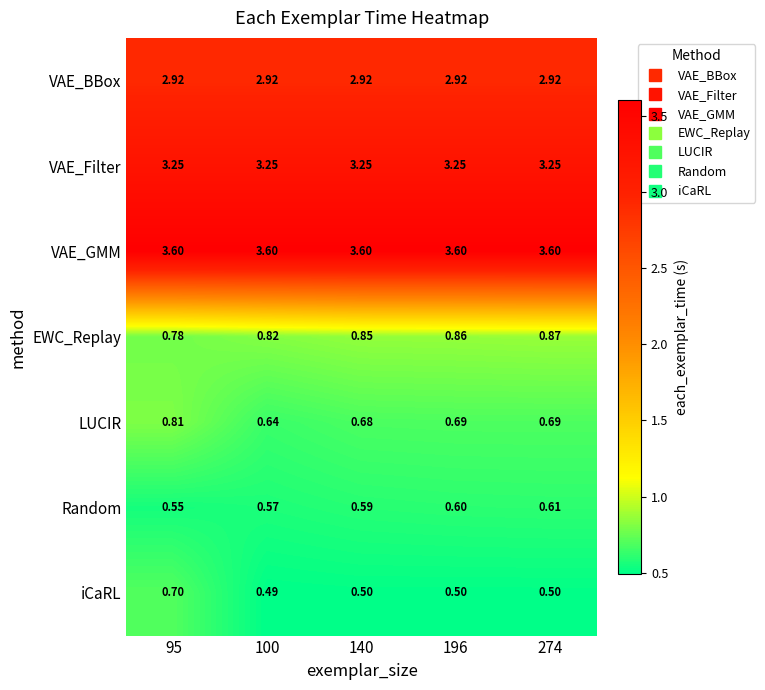

What is the total value across all series at 100?

12.3